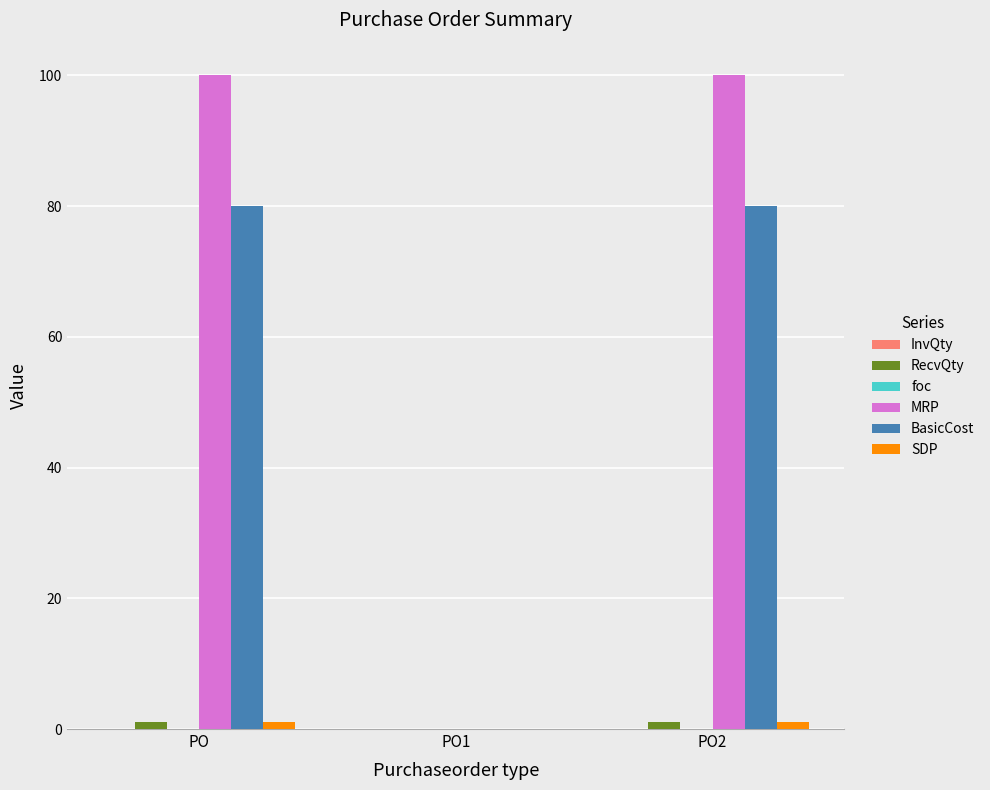

What is the sum of all BasicCost values?

160